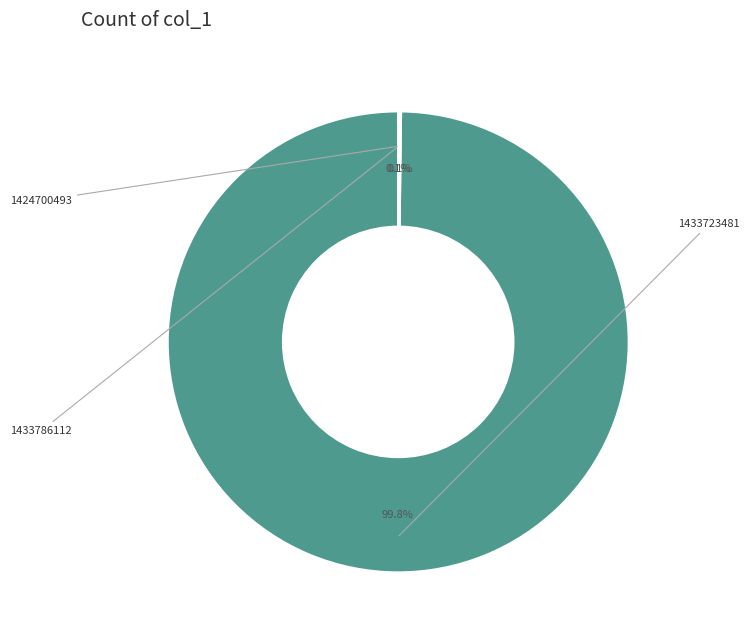

Is there any slice that represents more than half of the pie?

Yes